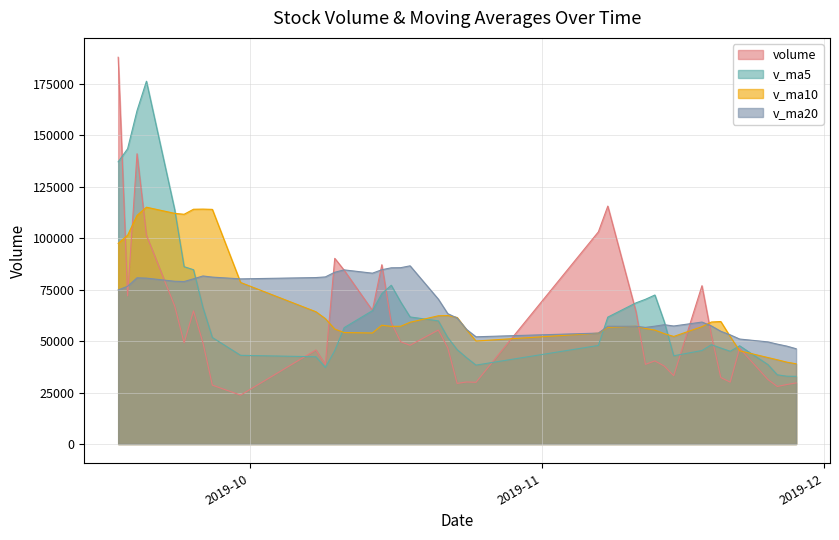

Reading left to right, what are all the values shown in this chart?

volume: 187780.3	71926.5	140915.8	101397.5	67006.6	49144.6	64628.0	49182.0	28577.0	23727.0	45651.9	38629.5	90146.0	84359.7	64854.3	87037.9	58986.0	49627.0	47937.0	55333.0	46730.4	29420.0	30110.7	29943.1	103009.1	115502.3	64144.3	38681.0	40353.1	37844.3	33174.2	76856.2	52802.6	32279.2	30030.1	46448.0	31333.0	27932.0	28872.0	29653.0
v_ma5: 136995.6	143340.2	161820.9	176128.1	113805.3	86078.2	84618.5	66271.7	51707.6	43051.7	42353.2	37153.5	45346.3	56502.8	64728.3	73005.5	77076.8	68973.0	61688.4	59784.2	51722.7	45809.5	41906.2	38307.4	47842.6	61597.0	68541.9	70255.9	72337.9	59305.0	42839.4	45381.8	48206.1	46591.3	45028.4	47683.2	38578.6	33604.5	32923.0	32847.6
v_ma10: 97400.4	101354.1	110978.1	114971.9	111980.6	111536.9	113979.4	114046.3	113917.9	78428.5	64215.7	60886.0	55809.0	54105.2	53890.0	57679.3	57115.1	57159.6	59095.6	62256.2	62364.1	61443.1	55439.6	49997.9	53813.4	56659.8	57175.7	56081.1	55322.7	53573.8	52218.2	56961.8	59231.0	59464.6	52166.7	45261.3	41980.2	40905.3	39757.2	38938.0
v_ma20: 74791.1	76582.4	80689.2	80531.0	79014.9	78877.5	80213.8	81578.3	81031.4	80168.1	80808.0	81120.0	83393.6	84538.6	82935.3	84608.1	85547.3	85603.0	86506.8	70342.4	63289.9	61164.6	55624.3	52051.6	53851.7	57169.6	57145.4	56620.4	57209.2	57915.0	57291.1	59202.5	57335.3	54731.3	52990.1	50960.6	49577.9	48493.2	47539.9	46255.9